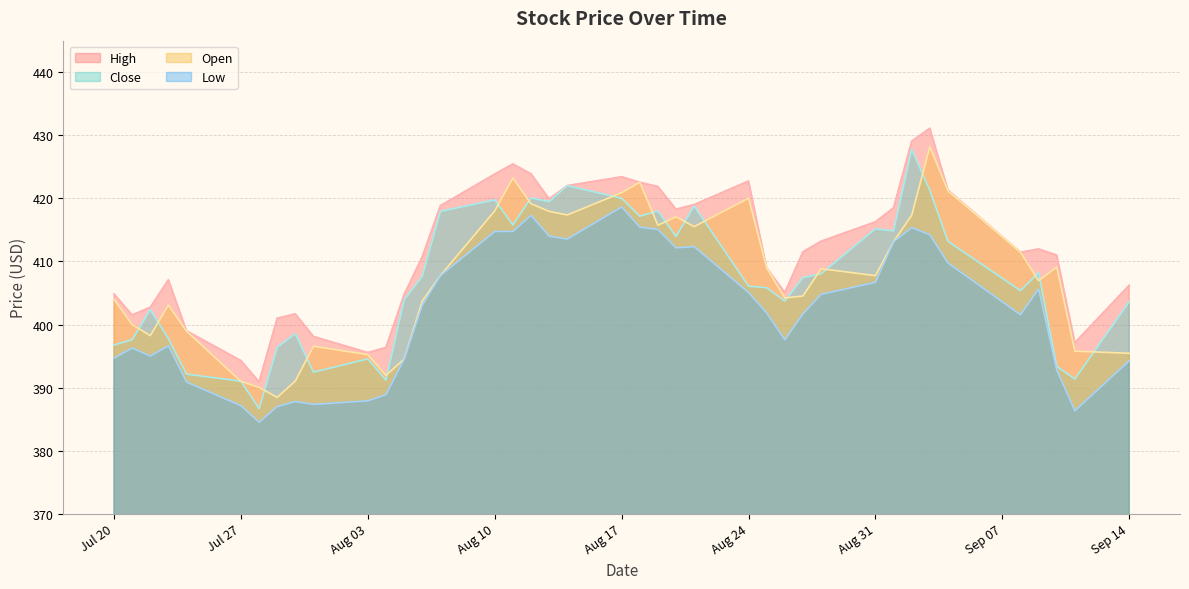

At how many categories does at least one series exceed 418?

16